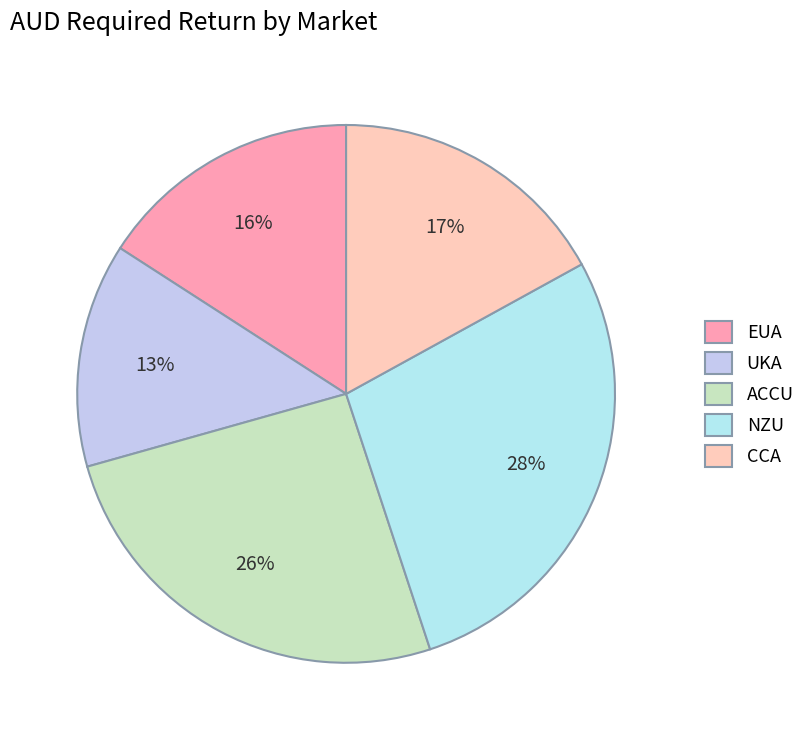

Between EUA and UKA, which is larger?

EUA